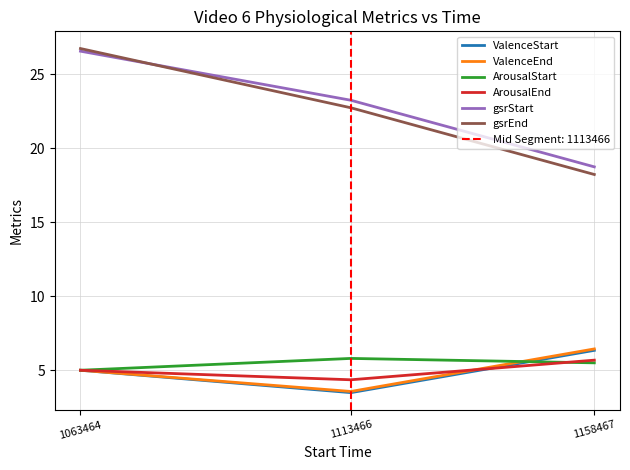

What is the minimum value shown in the chart?

3.5